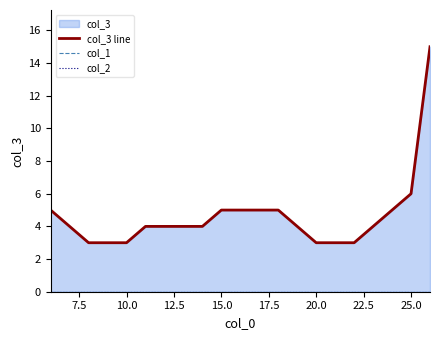

How many lines are shown in the chart?

3